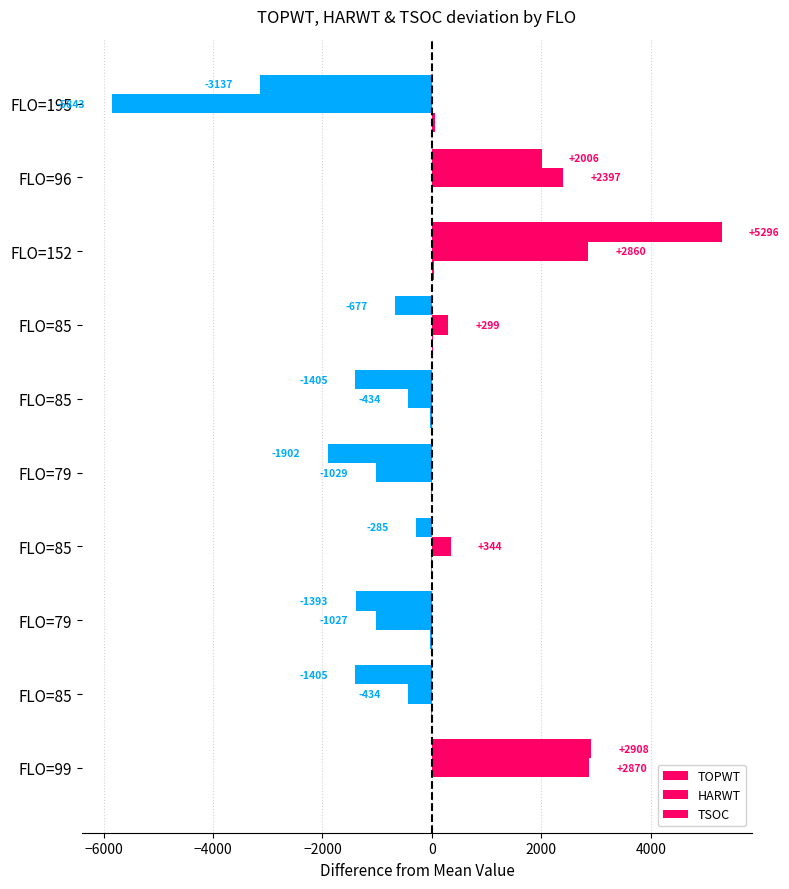

How many values in HARWT are above zero?

5